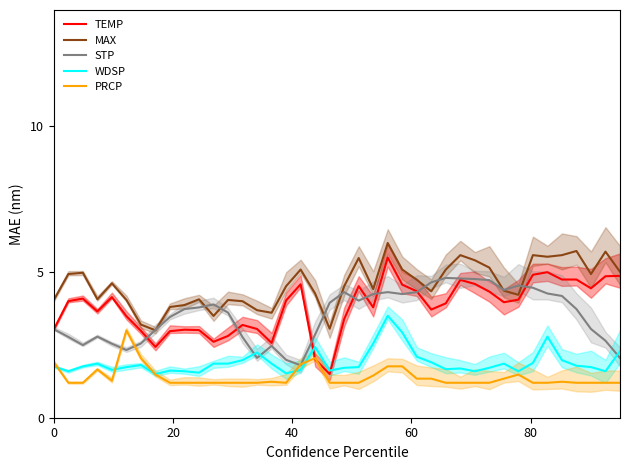

What is the maximum value for TEMP?

5.5